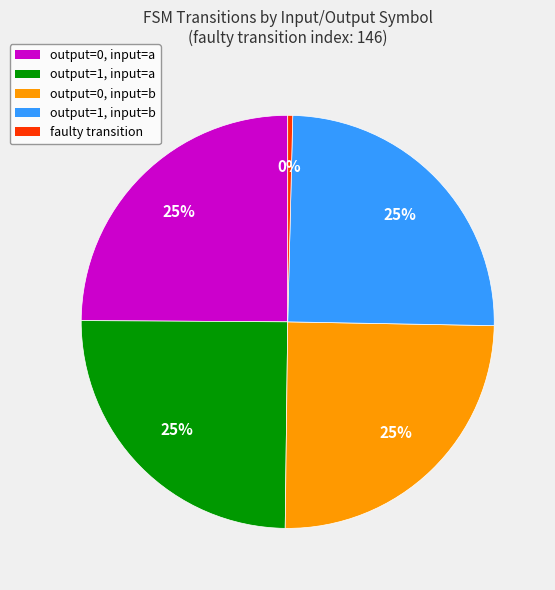

Is there any slice that represents more than half of the pie?

No